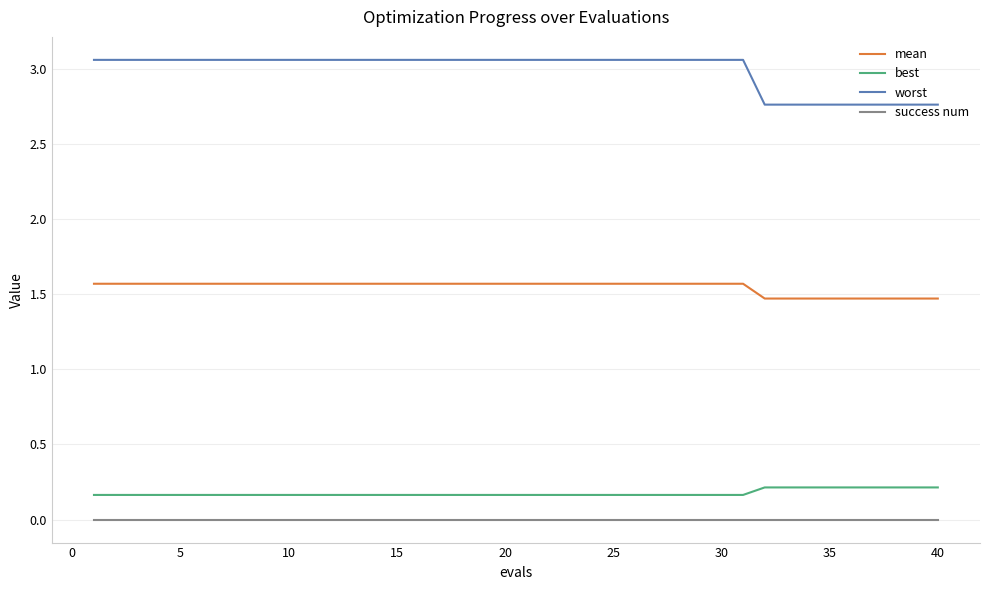

True or false: mean and best intersect in this chart.

False